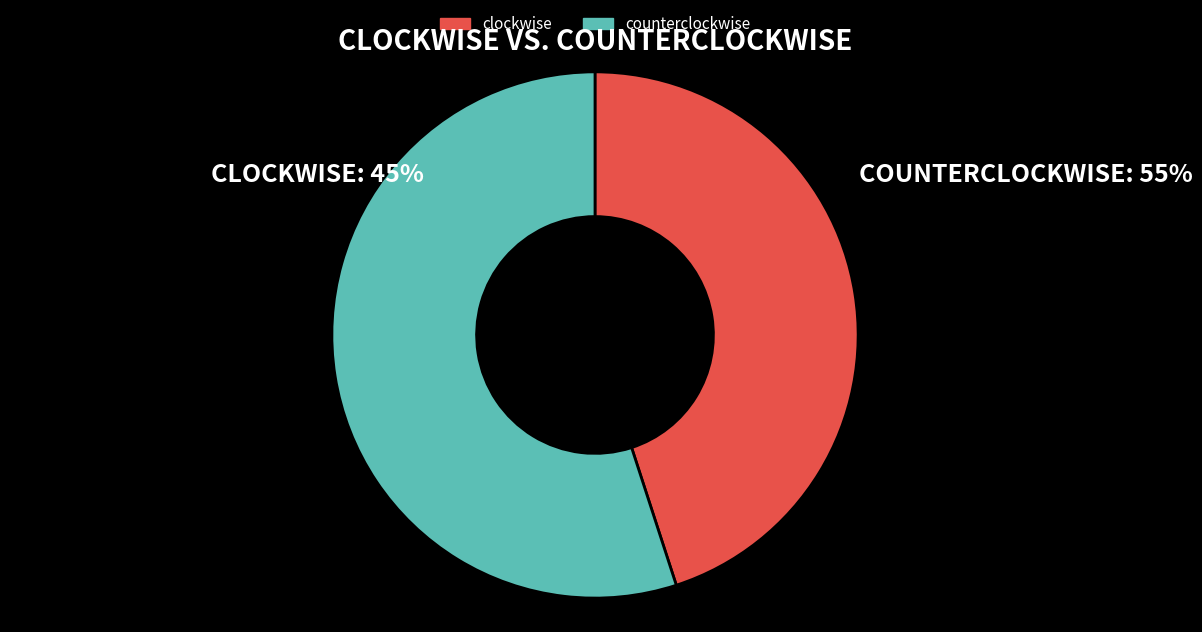

How many segments does this pie chart have?

2